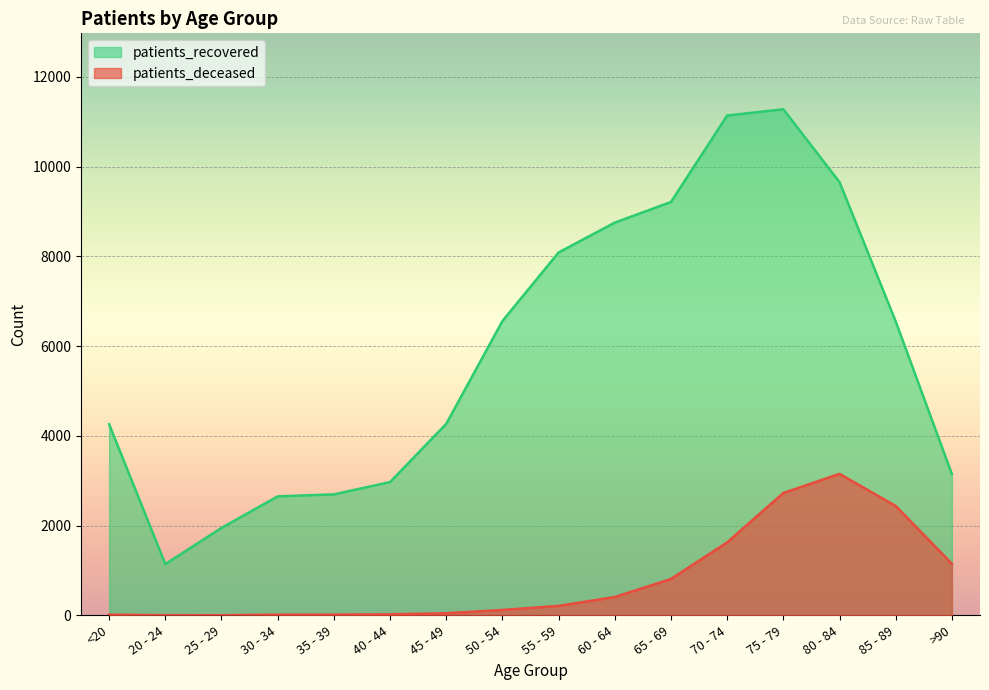

Read the patients_recovered value at 25 - 29, to the nearest 100.

1900